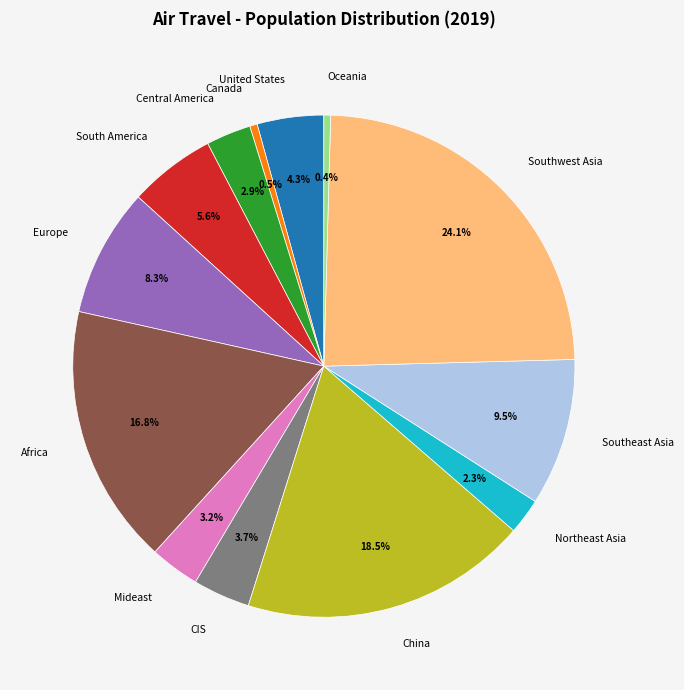

True or false: South America accounts for 6% of the total.

True